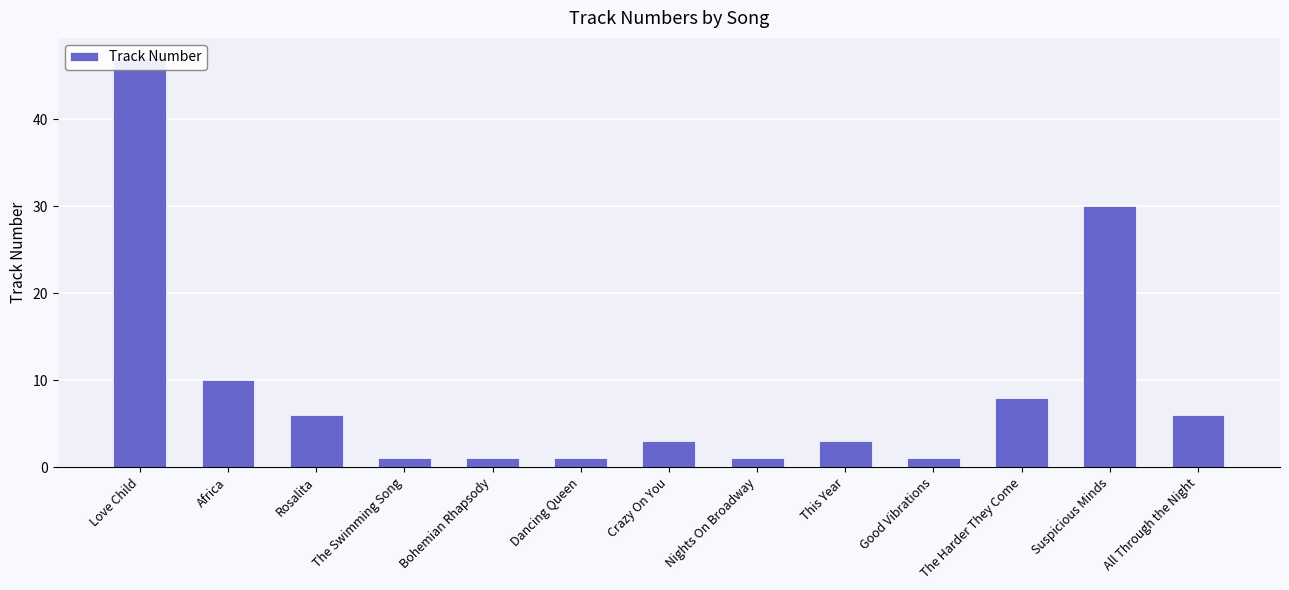

The chart shows a value of 2 at All Through the Night. True or false?

False